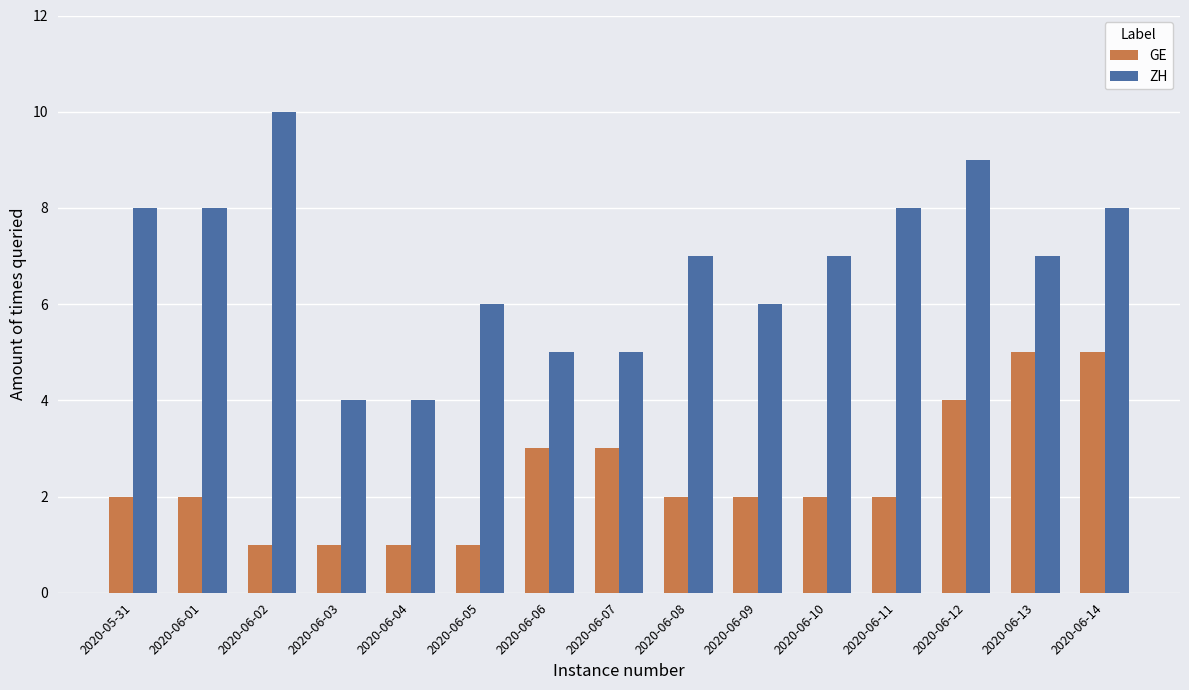

What is the label of the 7th bar from the left?

2020-06-06